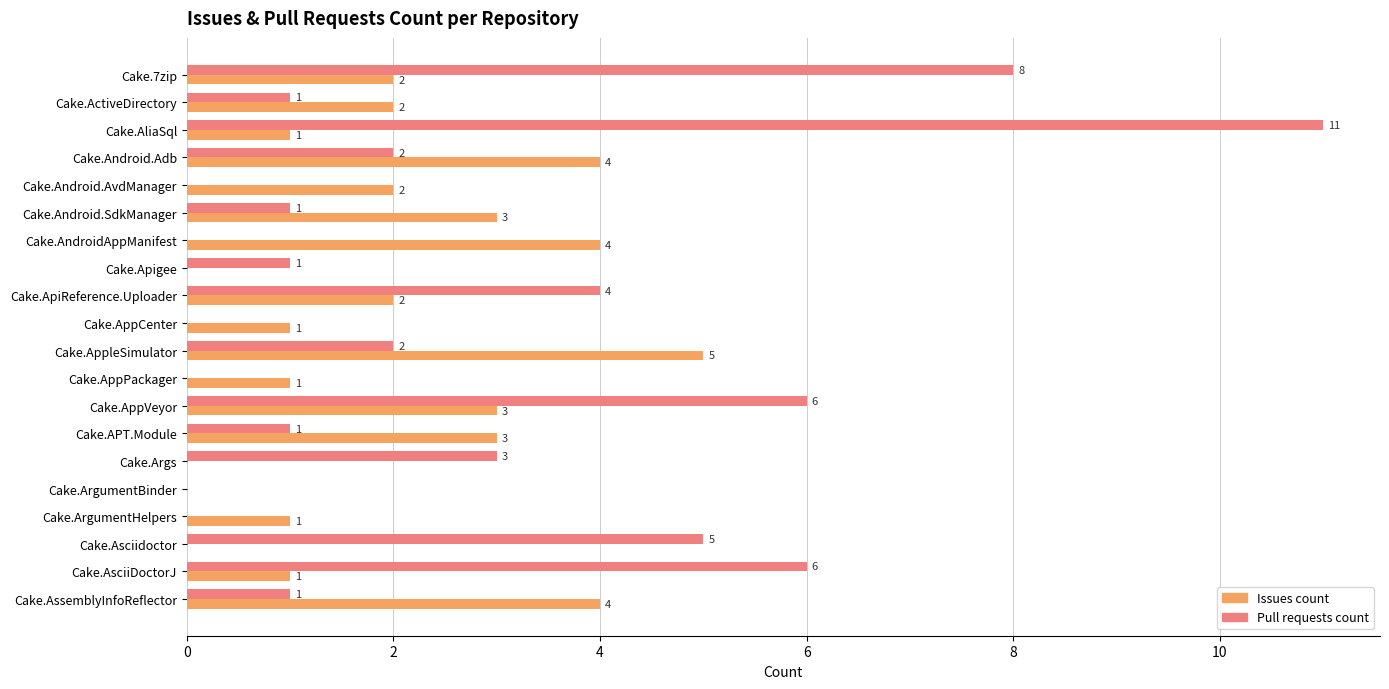

What is the sum of the Issues count values at Cake.Args and Cake.APT.Module?

3